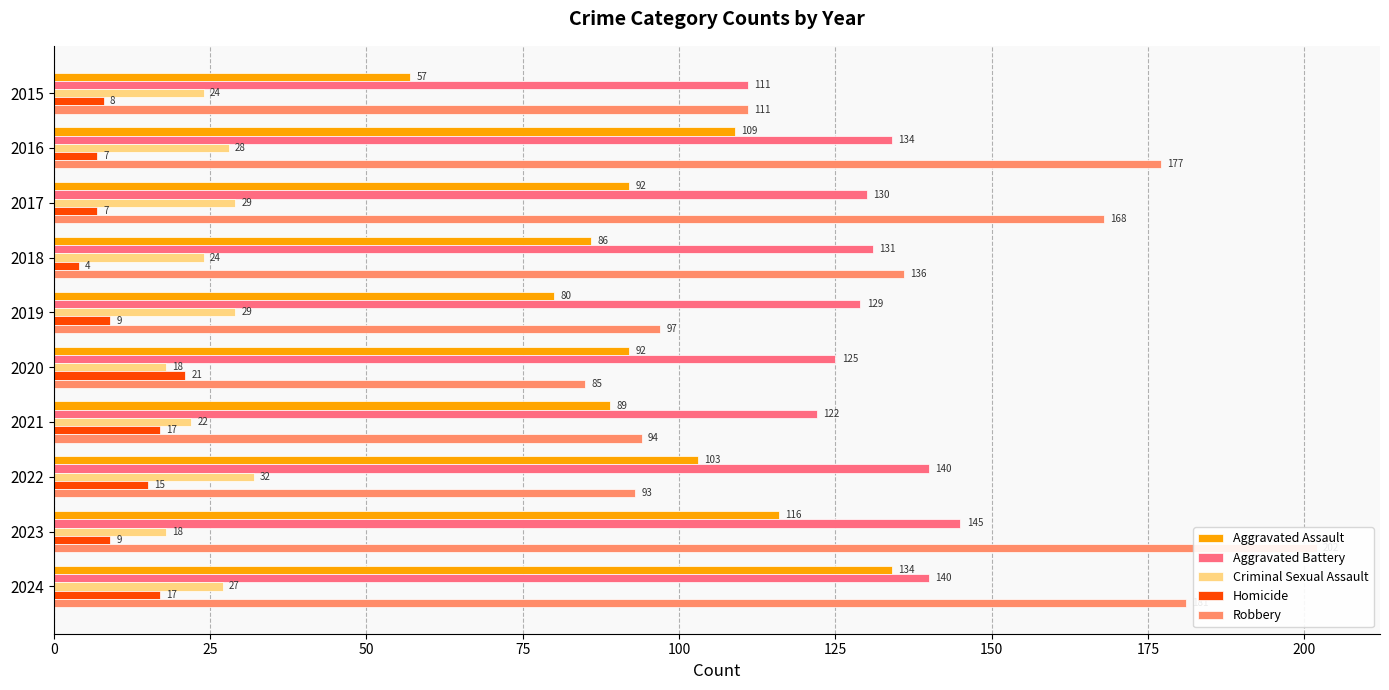

The value of Homicide at 2020 is 21. True or false?

True